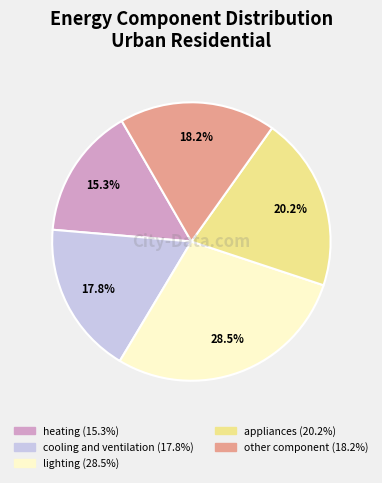

Is the sum of heating and cooling and ventilation greater than half?

No